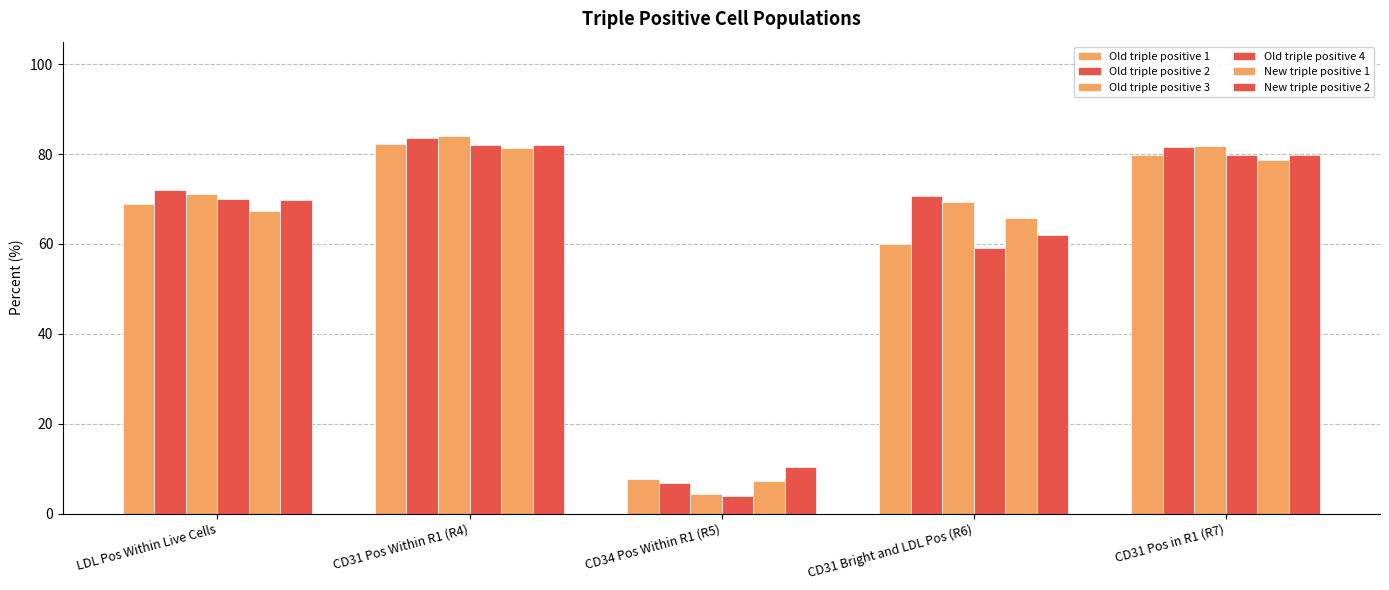

What is the average value of the Old triple positive 1 series?

59.7